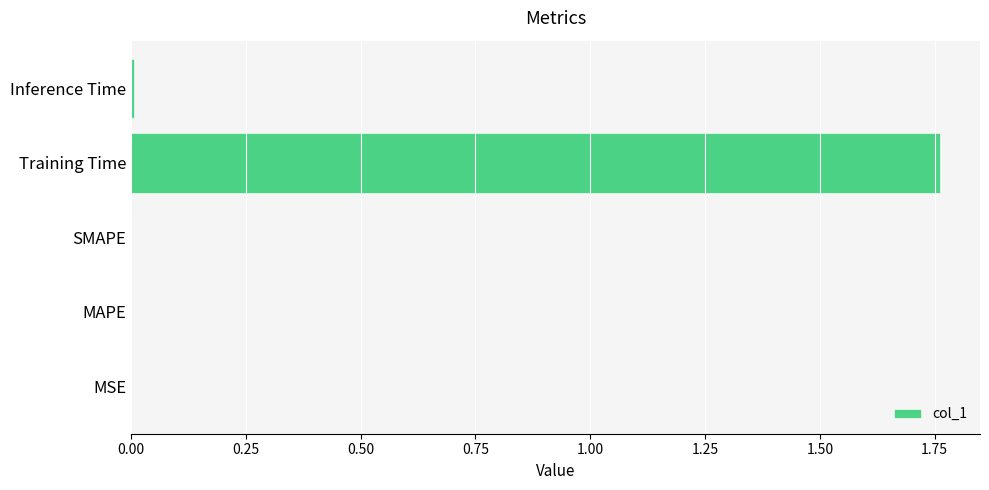

True or false: the data shows 0.0 at SMAPE.

True